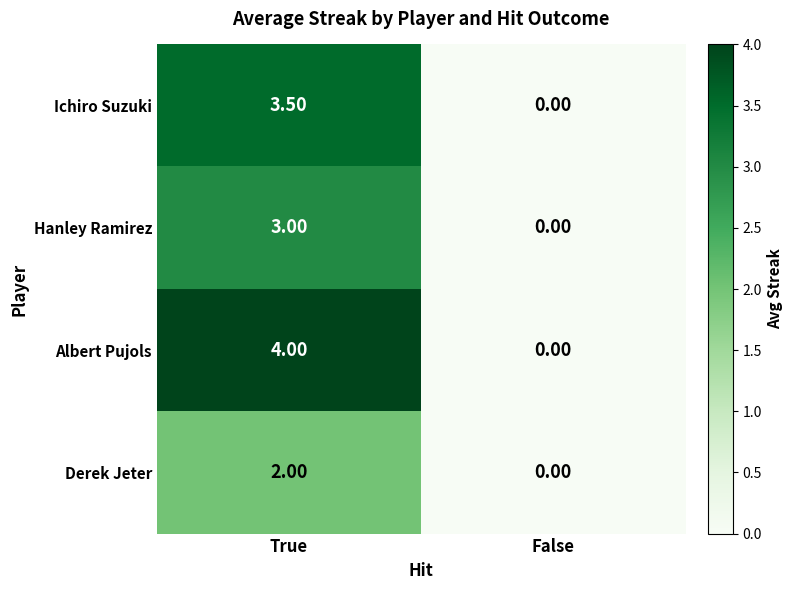

What is the difference between the Albert Pujols values at True and False?

4.0